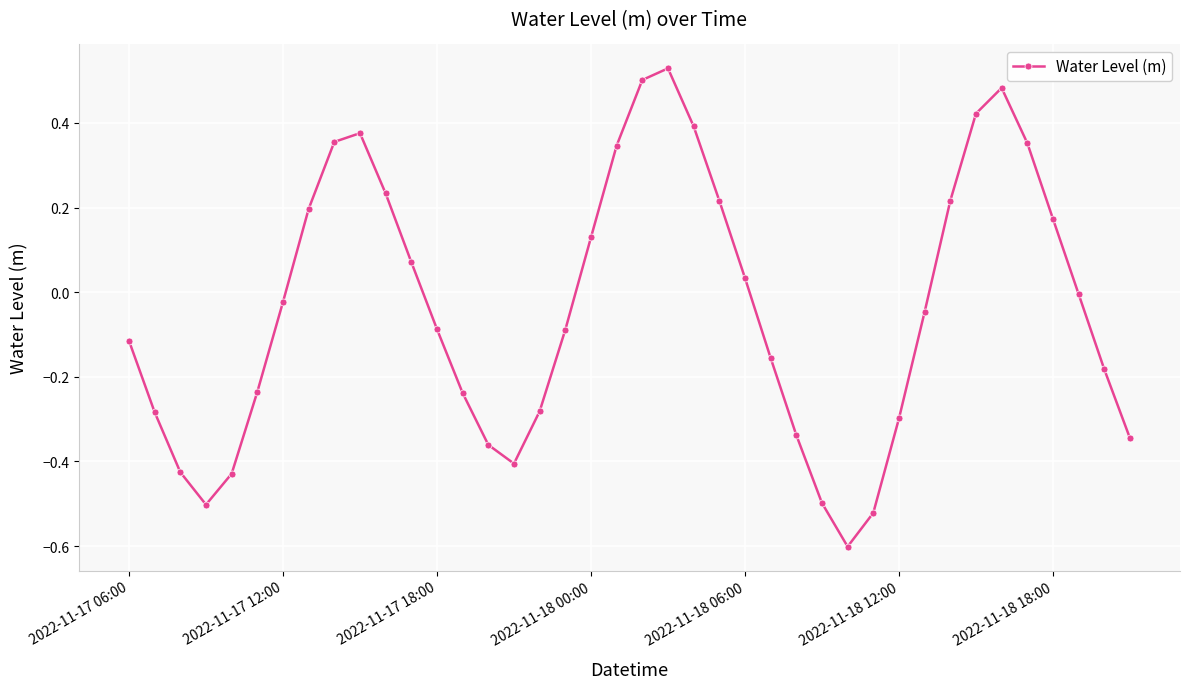

What is the smallest value displayed?

-0.6